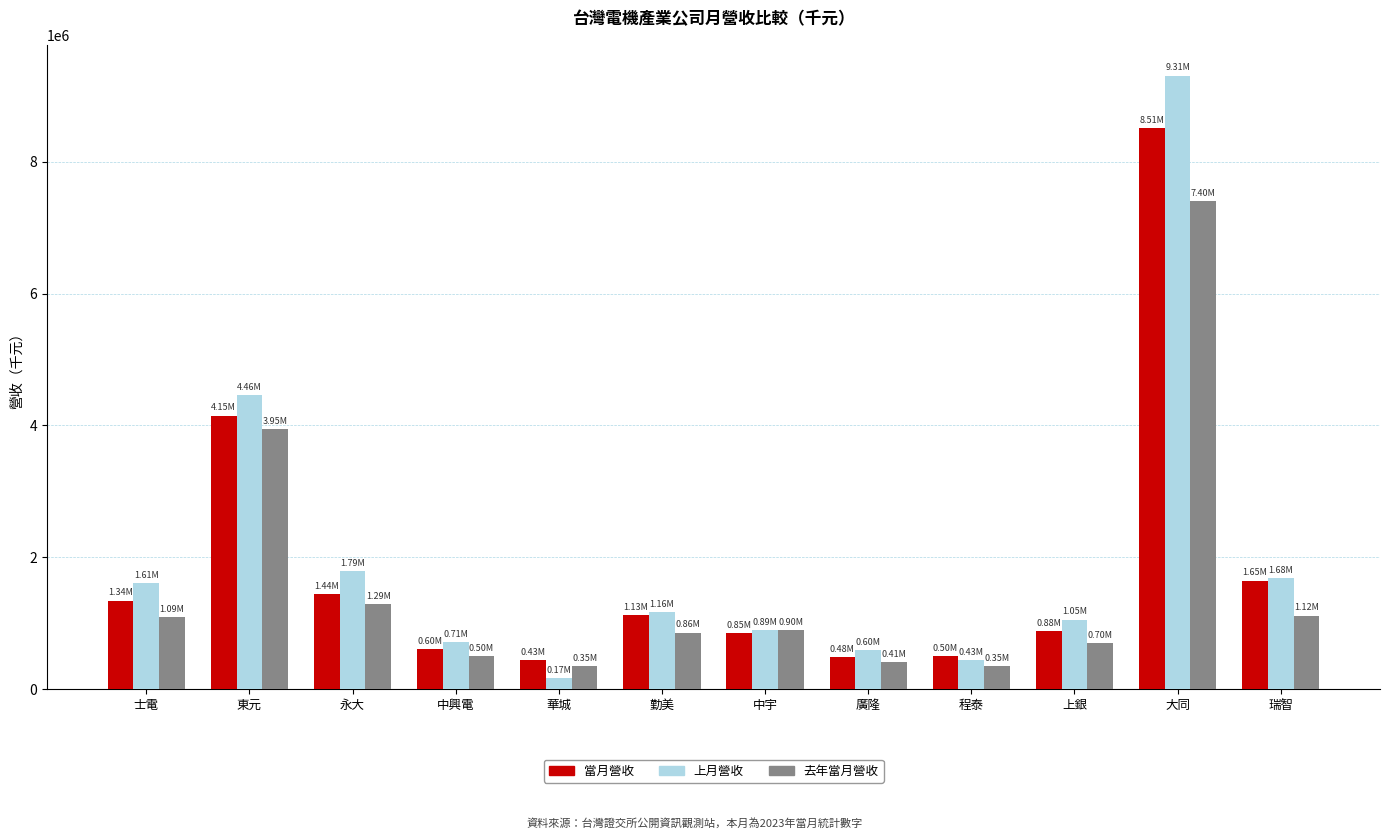

Does the chart contain any negative values?

No